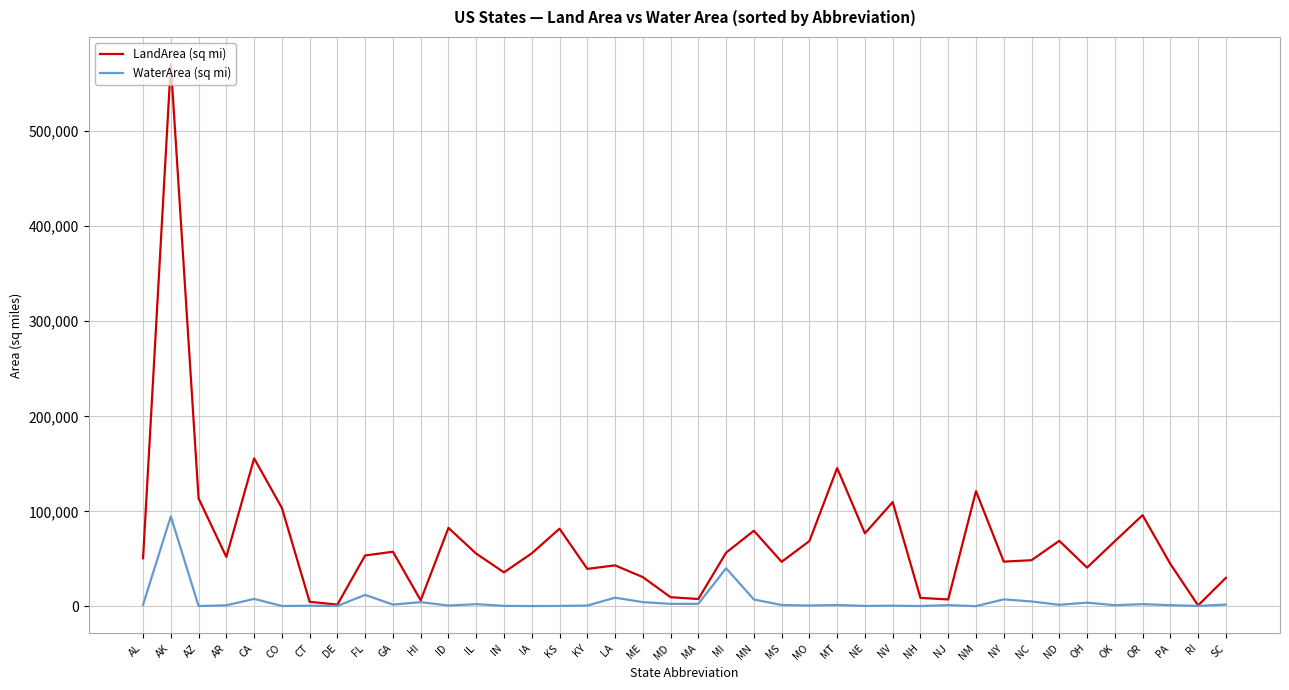

What are all the series names shown in the legend?

LandArea (sq mi), WaterArea (sq mi)